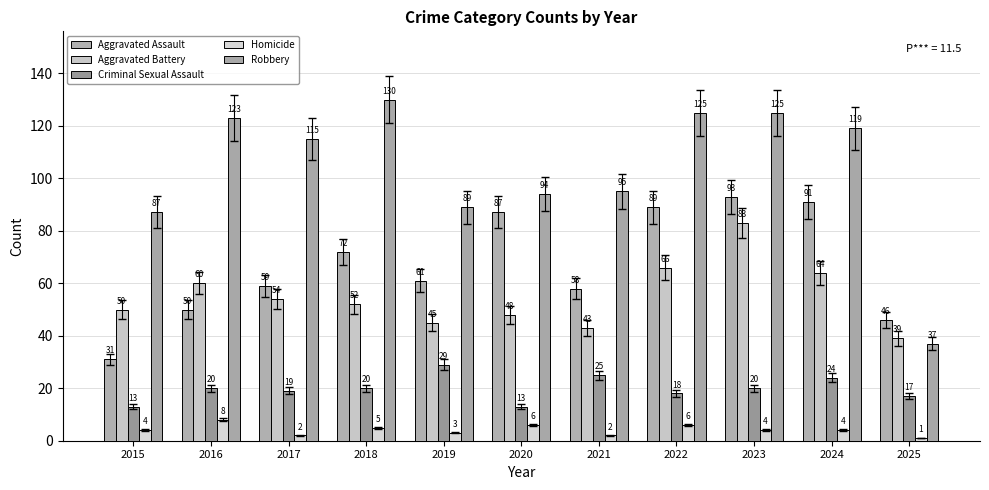

Reading left to right, transcribe all the data shown in this chart.

Aggravated Assault: 2015=31	2016=50	2017=59	2018=72	2019=61	2020=87	2021=58	2022=89	2023=93	2024=91	2025=46
Aggravated Battery: 2015=50	2016=60	2017=54	2018=52	2019=45	2020=48	2021=43	2022=66	2023=83	2024=64	2025=39
Criminal Sexual Assault: 2015=13	2016=20	2017=19	2018=20	2019=29	2020=13	2021=25	2022=18	2023=20	2024=24	2025=17
Homicide: 2015=4	2016=8	2017=2	2018=5	2019=3	2020=6	2021=2	2022=6	2023=4	2024=4	2025=1
Robbery: 2015=87	2016=123	2017=115	2018=130	2019=89	2020=94	2021=95	2022=125	2023=125	2024=119	2025=37